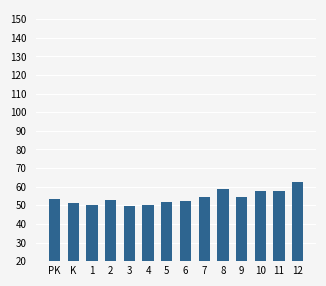

What is the label of the 12th bar from the right?

1